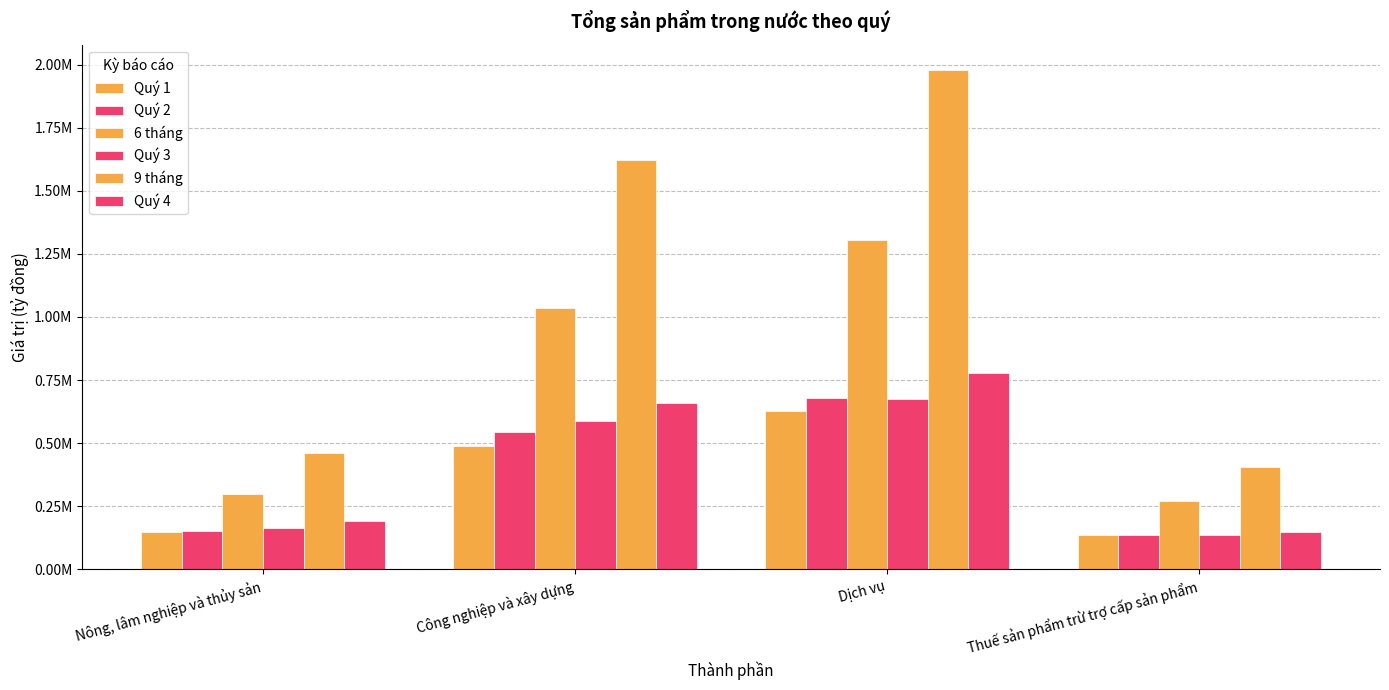

Are the bars horizontal?

No